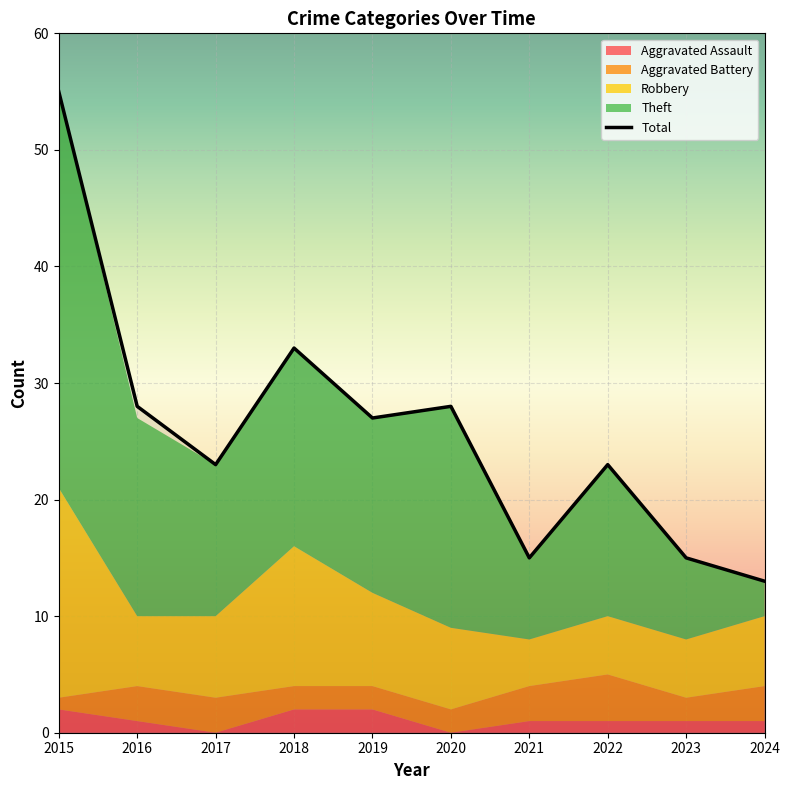

What is the minimum value for Total?

13